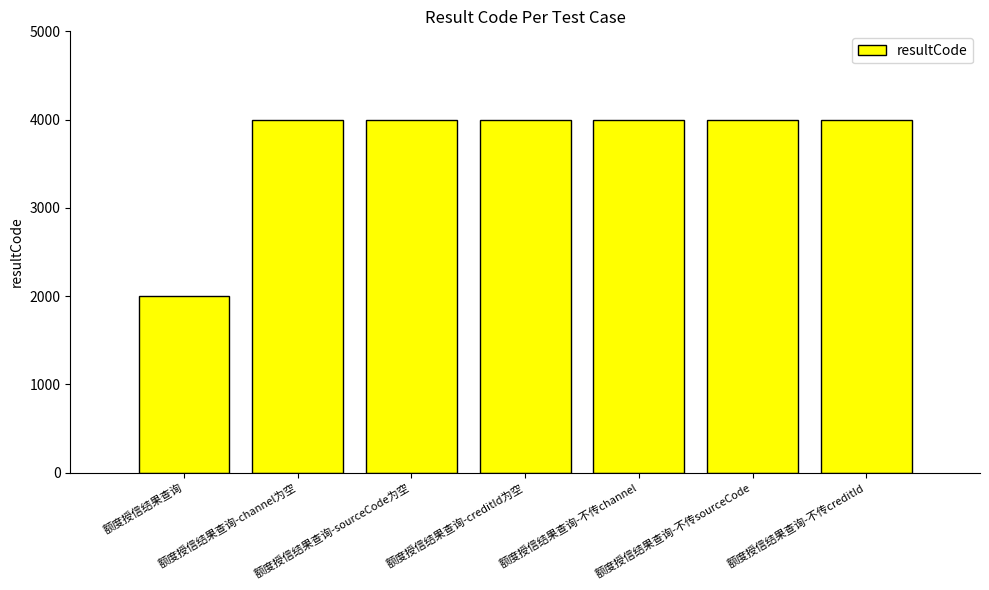

What is the greatest value displayed?

4000